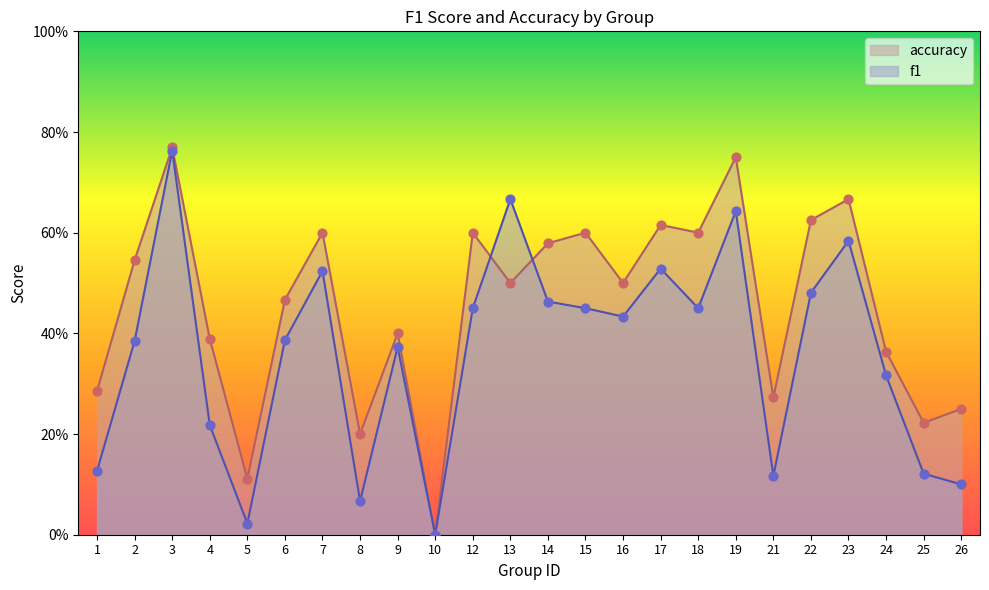

Is the value of accuracy at 9 greater than the value of f1 at 13?

No